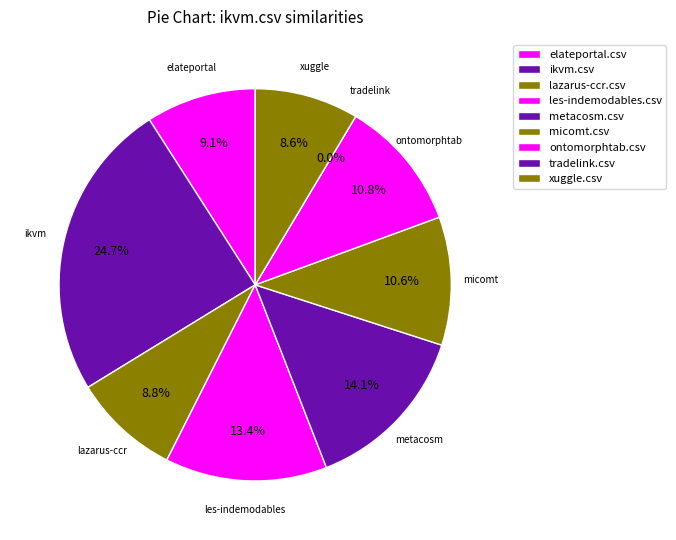

To the nearest percent, what is the combined percentage of tradelink.csv and lazarus-ccr.csv?

9%